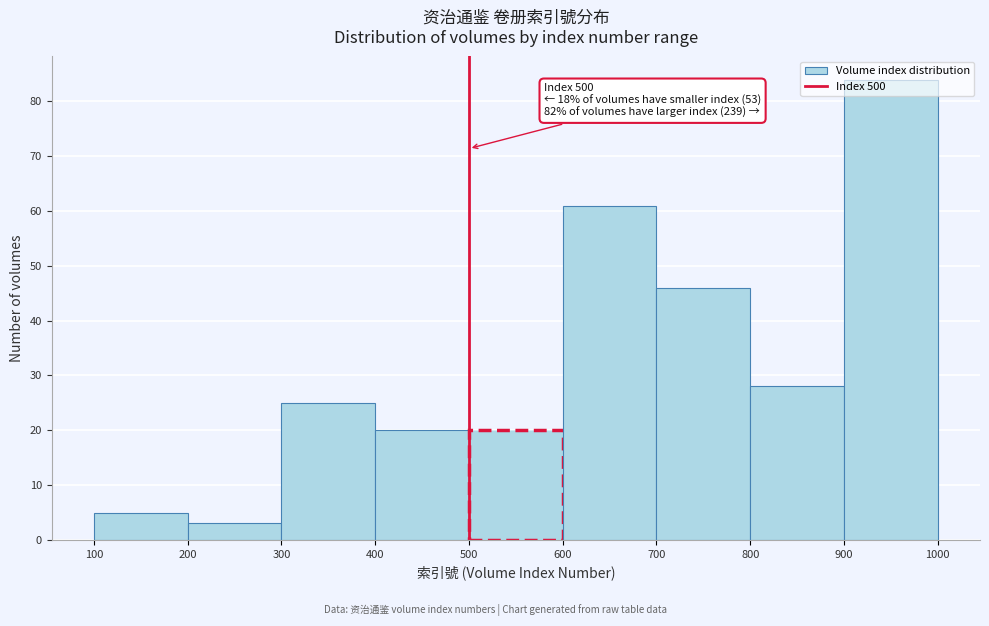

Over which range of the x-axis is the bar tallest?

900 to 1000